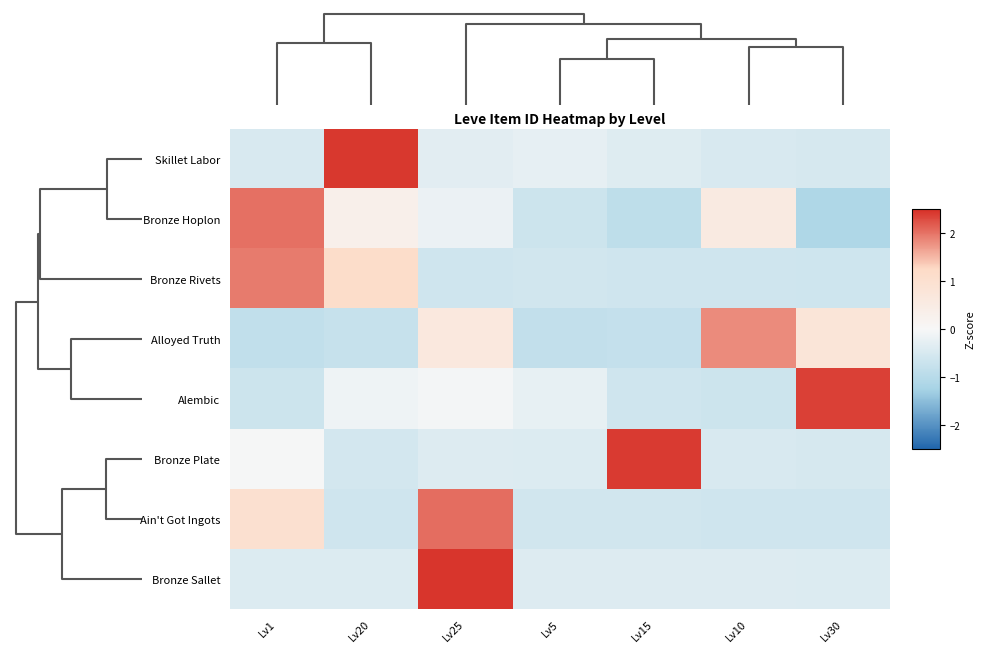

Reading left to right, extract all data points from this chart.

Skillet Labor: Lv1=-0.5	Lv20=2.4	Lv25=-0.3	Lv5=-0.3	Lv15=-0.4	Lv10=-0.5	Lv30=-0.5
Bronze Hoplon: Lv1=2.0	Lv20=0.3	Lv25=-0.2	Lv5=-0.7	Lv15=-0.9	Lv10=0.6	Lv30=-1.1
Bronze Rivets: Lv1=1.9	Lv20=1.2	Lv25=-0.6	Lv5=-0.6	Lv15=-0.6	Lv10=-0.6	Lv30=-0.6
Alloyed Truth: Lv1=-0.9	Lv20=-0.8	Lv25=0.6	Lv5=-0.8	Lv15=-0.8	Lv10=1.8	Lv30=0.8
Alembic: Lv1=-0.7	Lv20=-0.1	Lv25=-0.0	Lv5=-0.2	Lv15=-0.6	Lv10=-0.7	Lv30=2.4
Bronze Plate: Lv1=-0.0	Lv20=-0.6	Lv25=-0.4	Lv5=-0.4	Lv15=2.4	Lv10=-0.5	Lv30=-0.5
Ain't Got Ingots: Lv1=1.0	Lv20=-0.6	Lv25=2.0	Lv5=-0.6	Lv15=-0.6	Lv10=-0.6	Lv30=-0.6
Bronze Sallet: Lv1=-0.4	Lv20=-0.4	Lv25=2.4	Lv5=-0.4	Lv15=-0.4	Lv10=-0.4	Lv30=-0.4